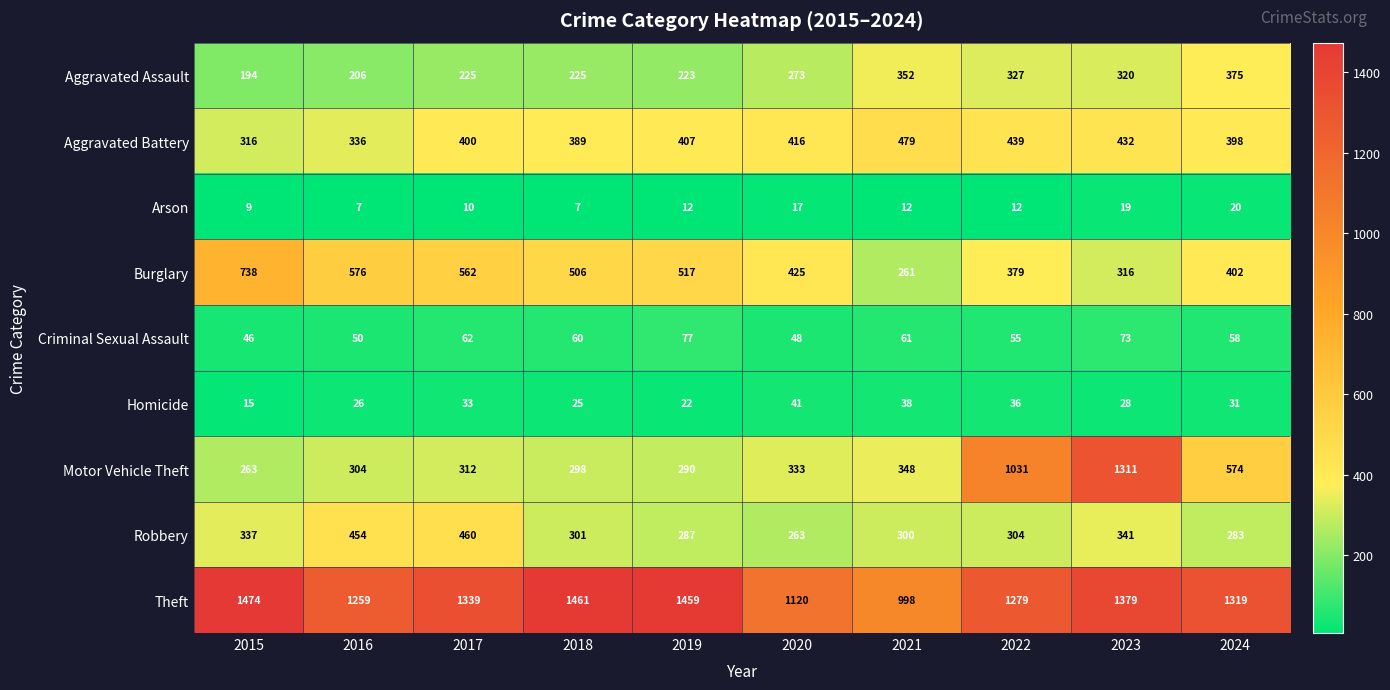

Count the number of data series in this chart.

9